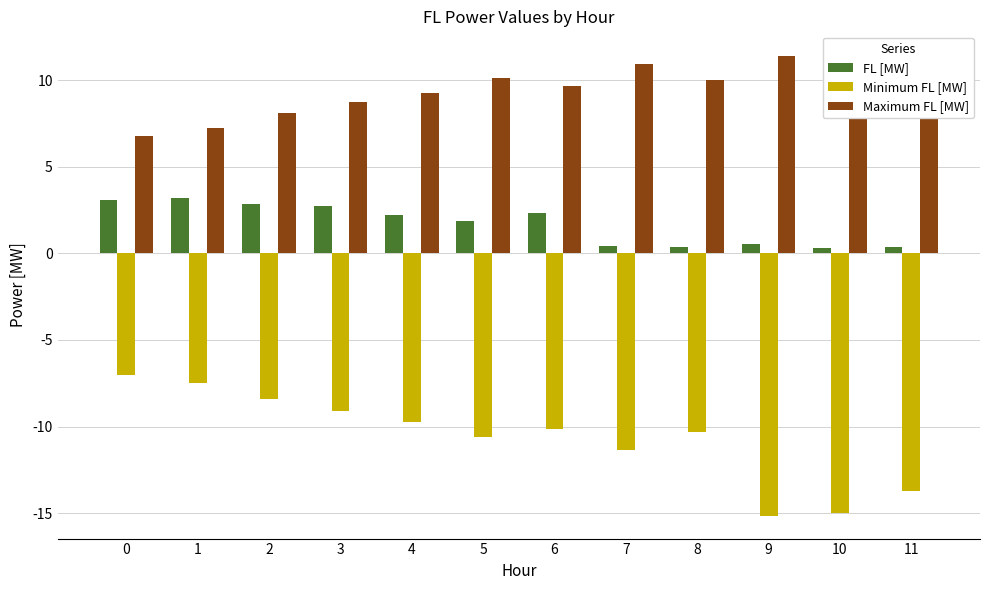

What are all the series names shown in the legend?

FL [MW], Minimum FL [MW], Maximum FL [MW]